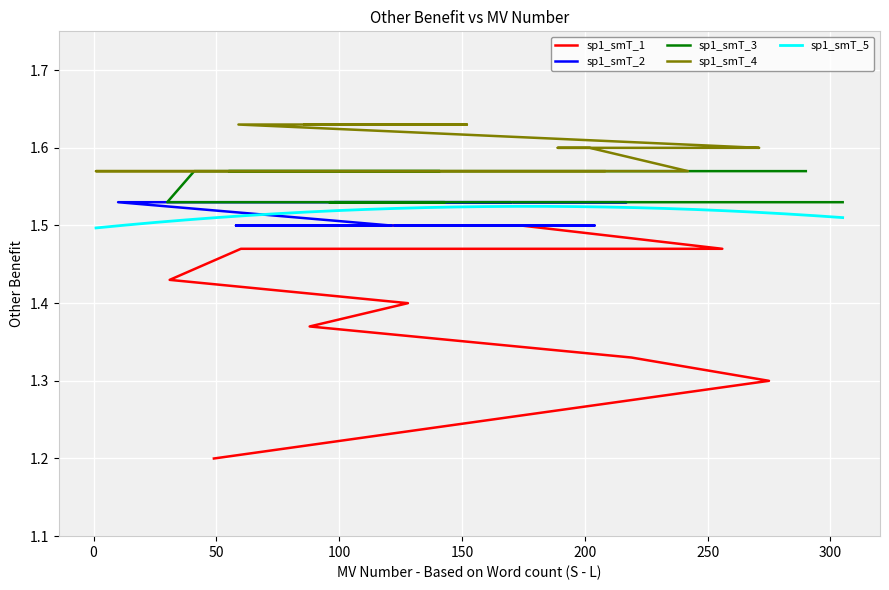

Where is the data nearest to the value 1?

49